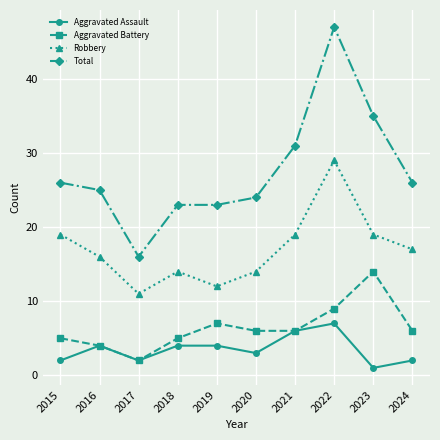

Which category has the highest value across all series?

2022